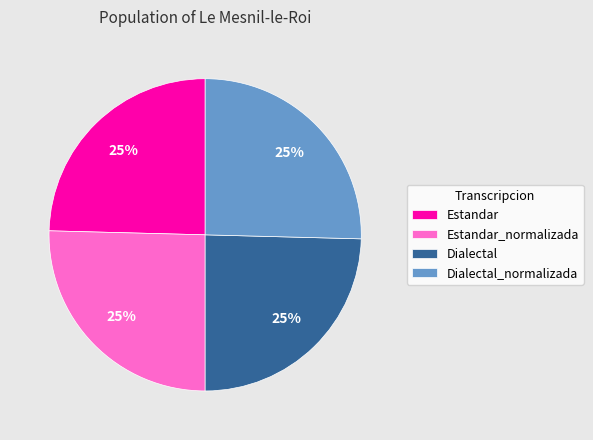

Is it true that Dialectal_normalizada is 31% of the pie?

False